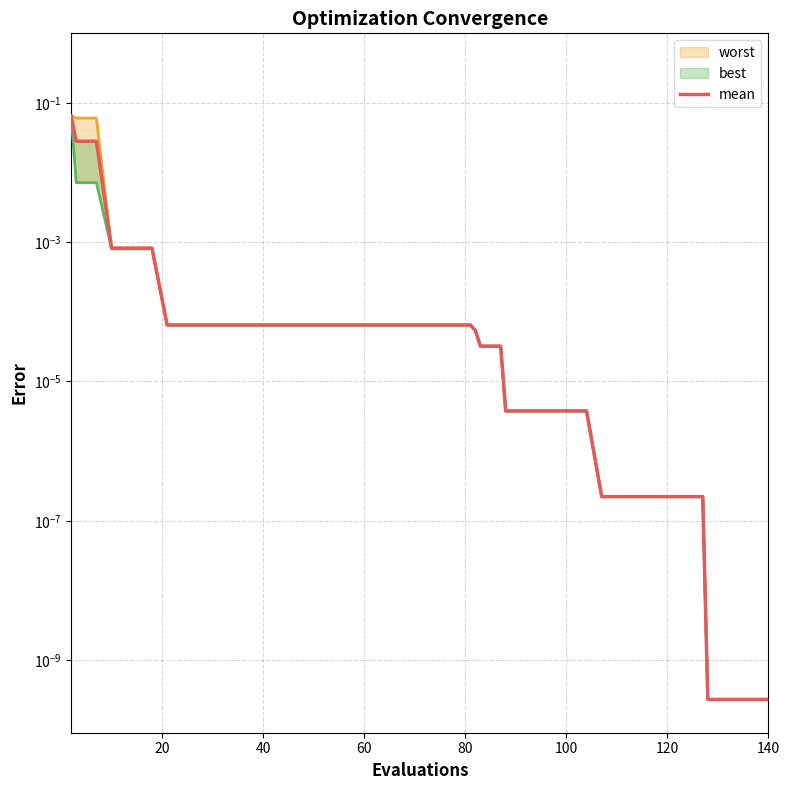

The value at 140 is 0.0. True or false?

True